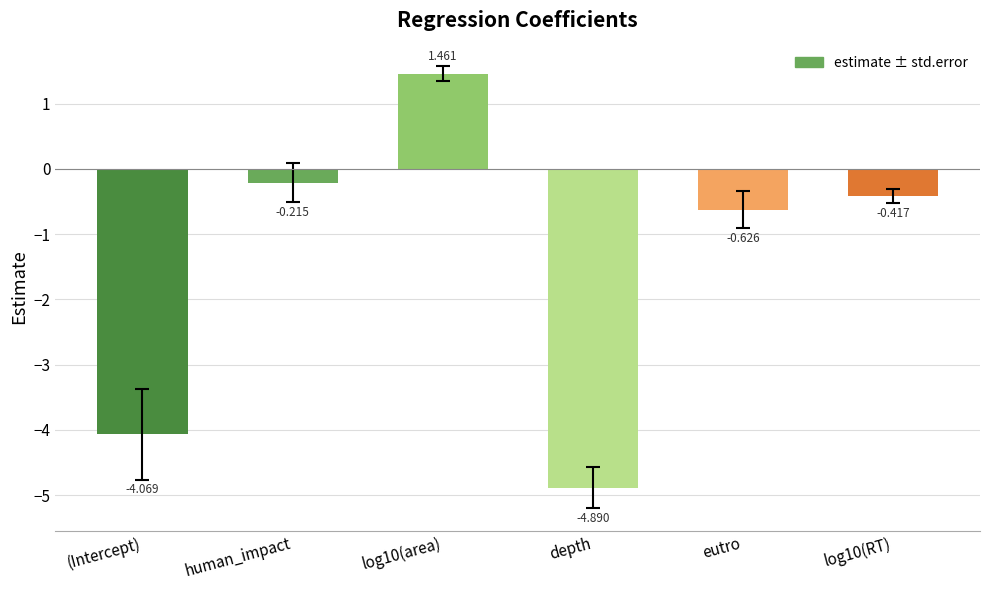

Rank the categories by value from lowest to highest.

depth, (Intercept), eutro, log10(RT), human_impact, log10(area)